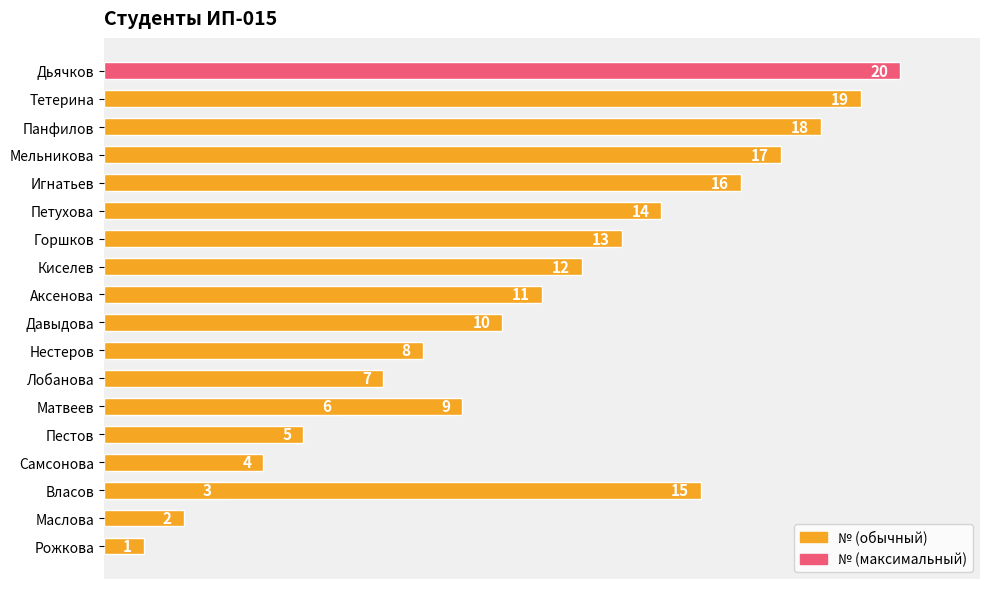

The value at Петухова is 21. True or false?

False